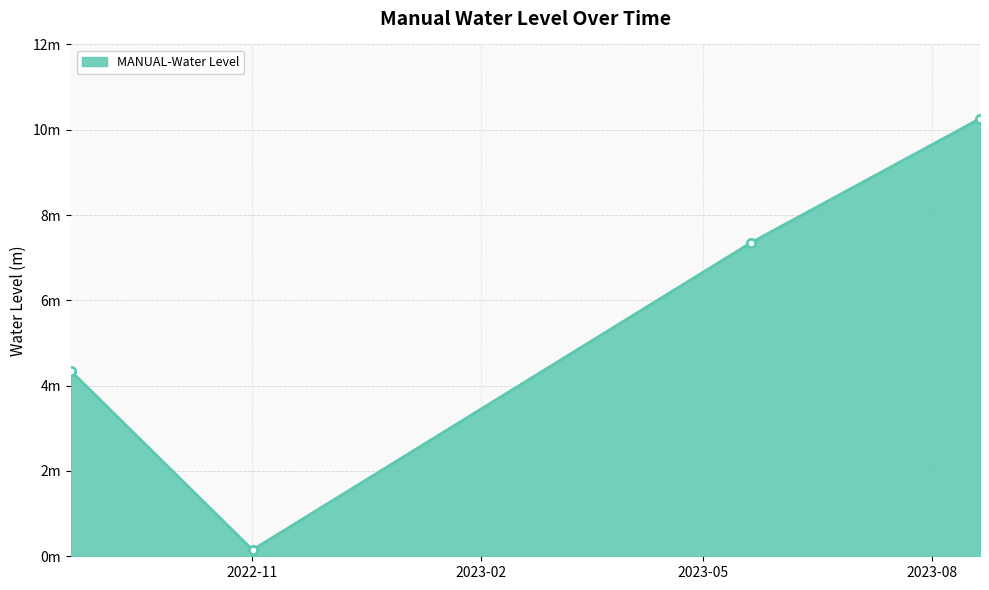

Reading left to right, list all the values displayed in this chart.

4.3	0.2	7.3	10.3